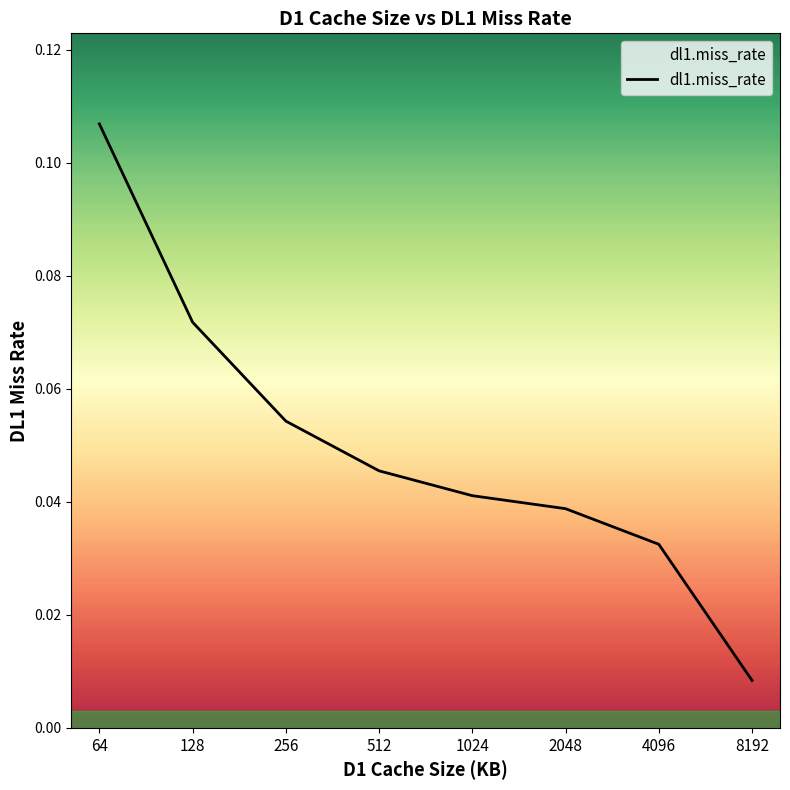

What is the sum of all values?

0.4